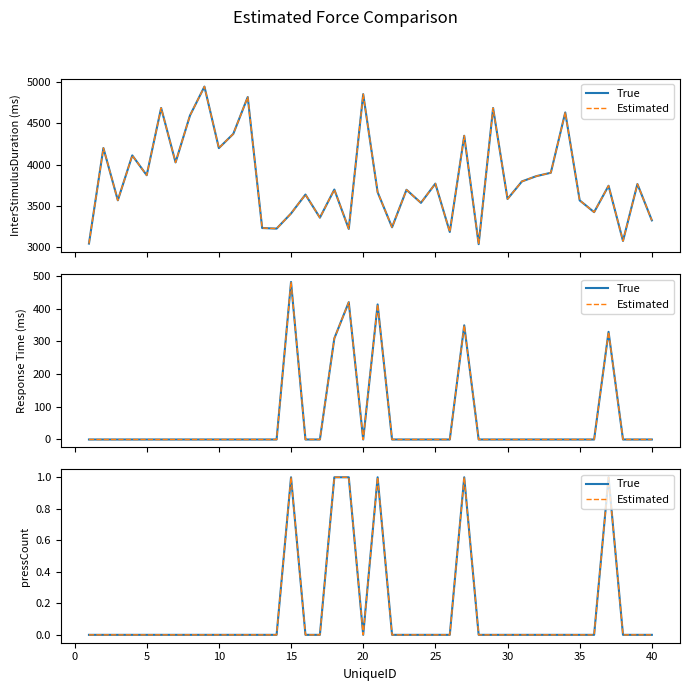

What is the sum of all Estimated values?

6